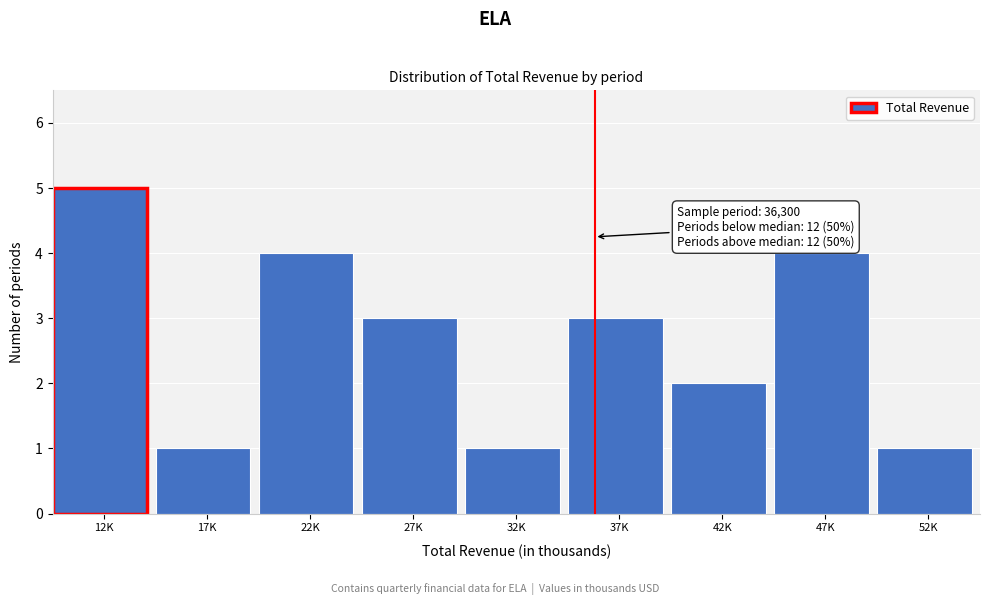

Reading left to right, list all the values displayed in this chart.

12K=5	17K=1	22K=4	27K=3	32K=1	37K=3	42K=2	47K=4	52K=1